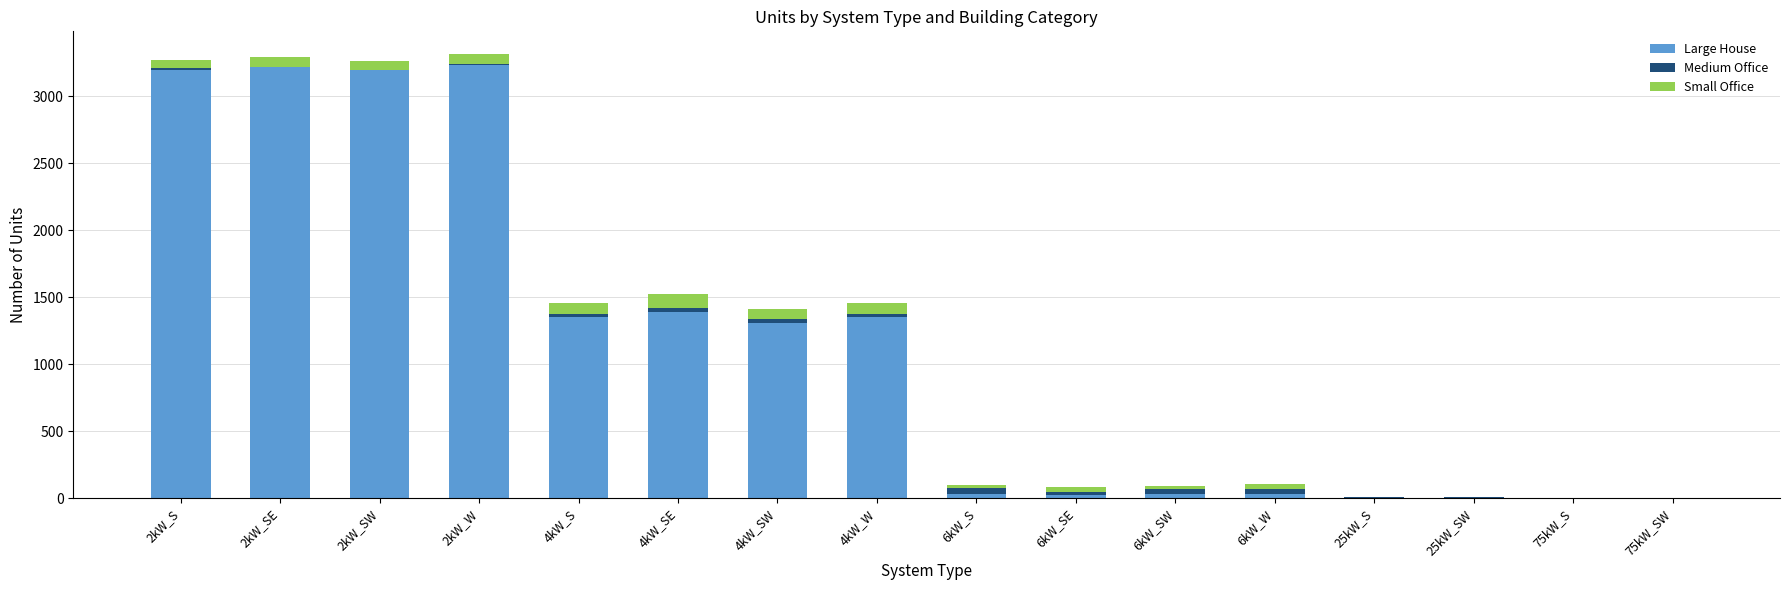

What is the highest value of the Large House series?

3228